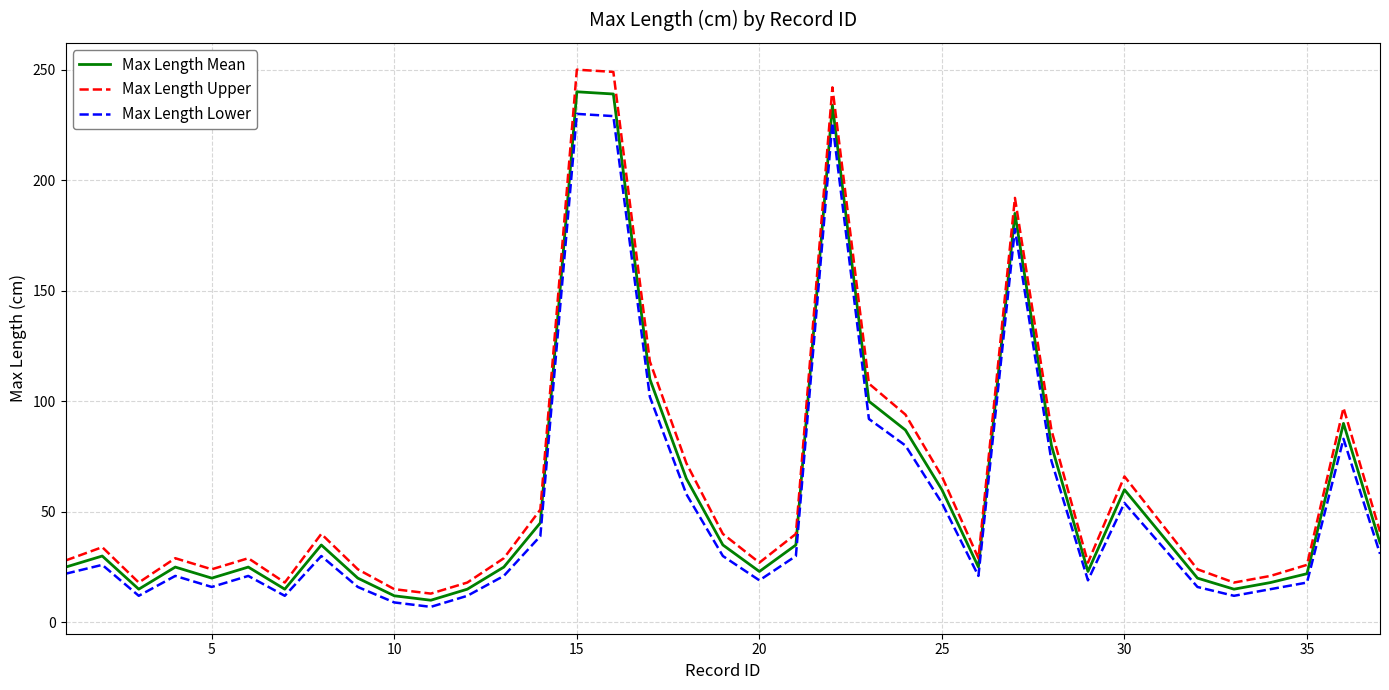

Does the chart have visible grid lines?

Yes